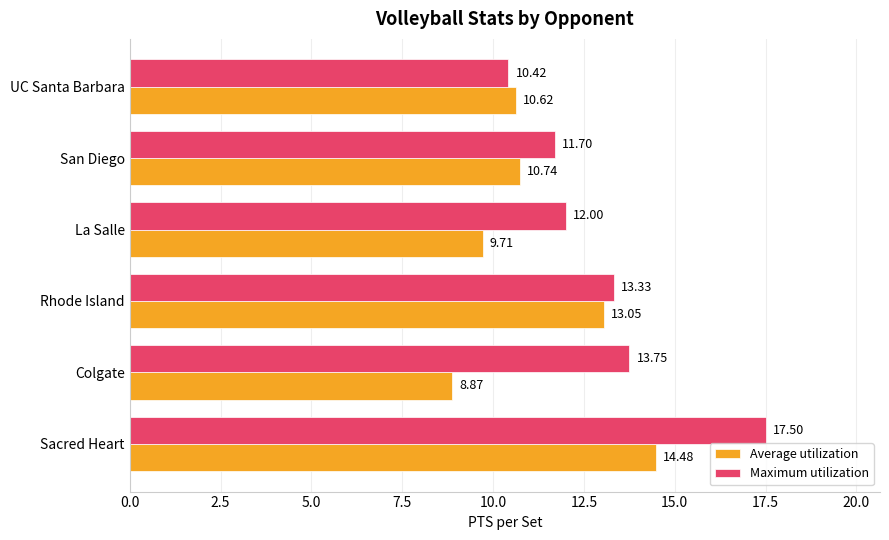

At which category is the sum across all series the highest?

Sacred Heart